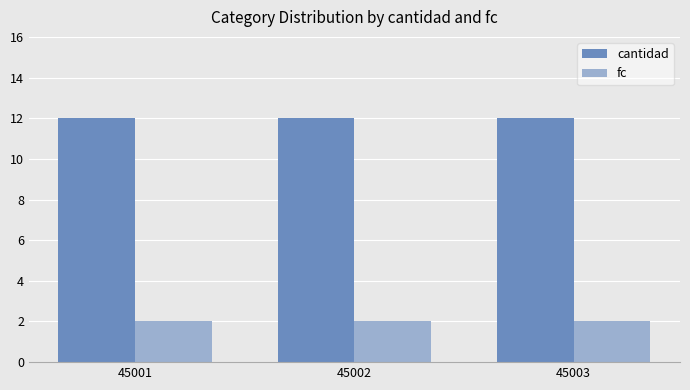

Reading left to right, list all the values displayed in this chart.

cantidad: 45001=12	45002=12	45003=12
fc: 45001=2	45002=2	45003=2